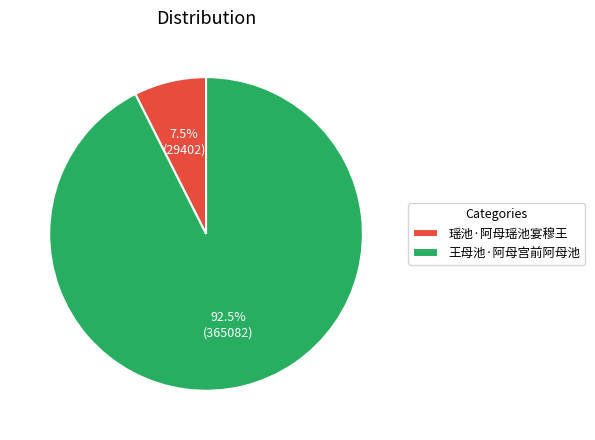

Do 王母池·阿母宫前阿母池 and 瑶池·阿母瑶池宴穆王 together represent more than half of the pie?

Yes